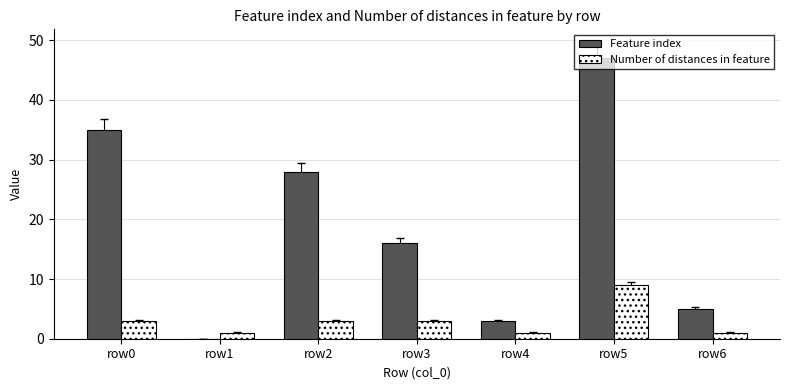

What is the total value across all series at row6?

6